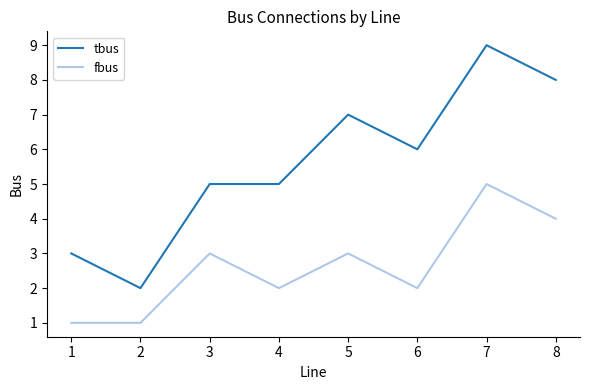

What is the sum of all fbus values?

21